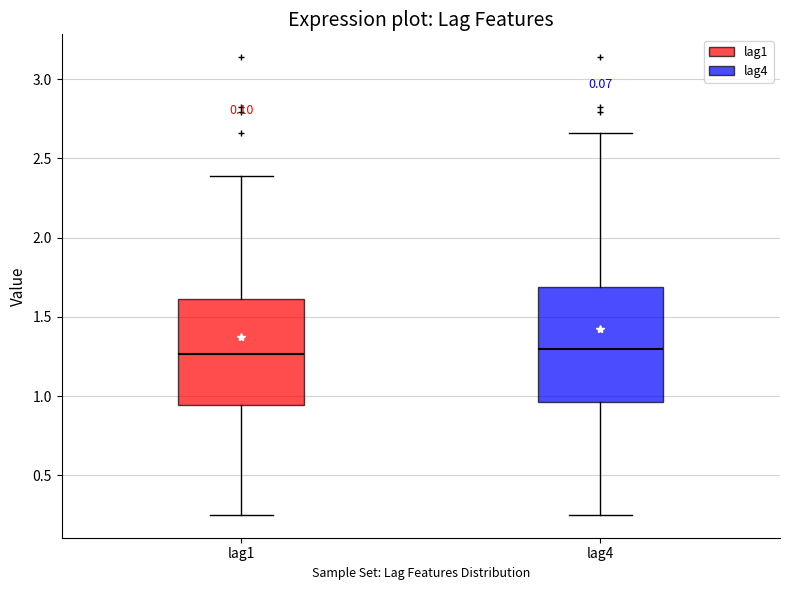

Comparing the boxes themselves (not the whiskers), which one is the tallest?

lag4